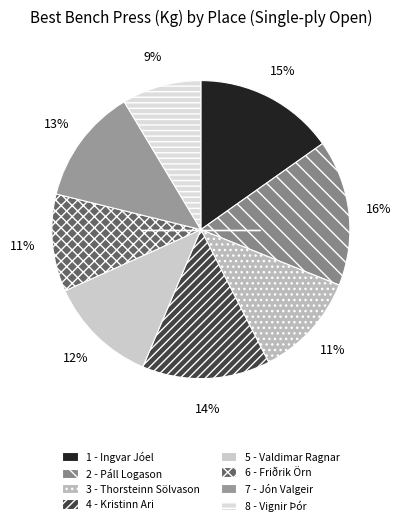

Combined, what portion of the pie is 1 - Ingvar Jóel and 6 - Friðrik Örn?

25.8%